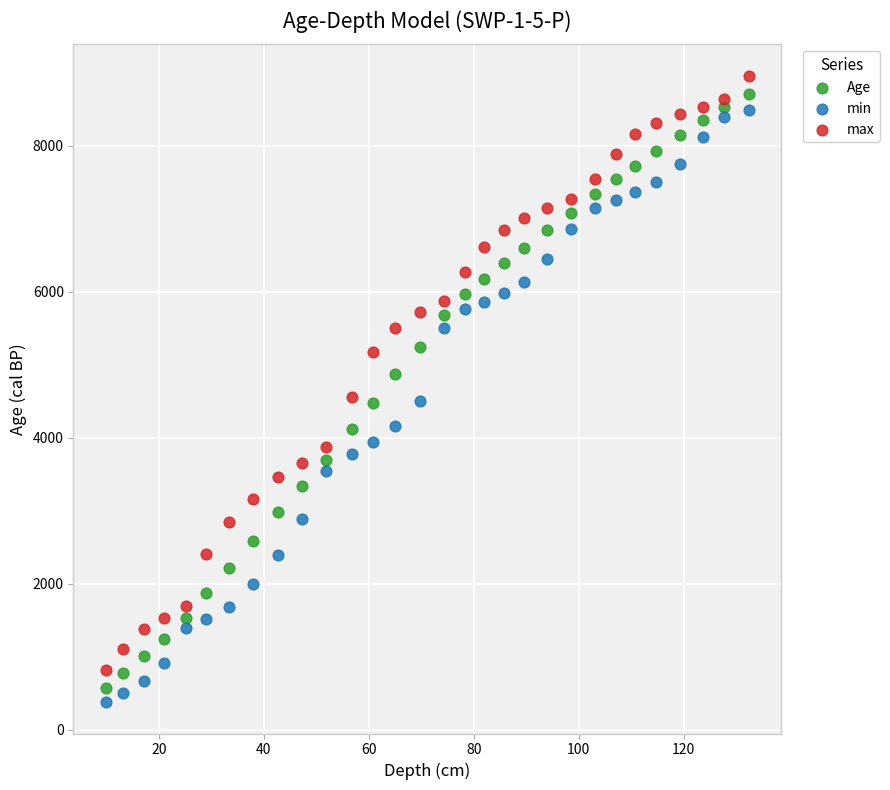

What are all the series names shown in the legend?

Age, min, max